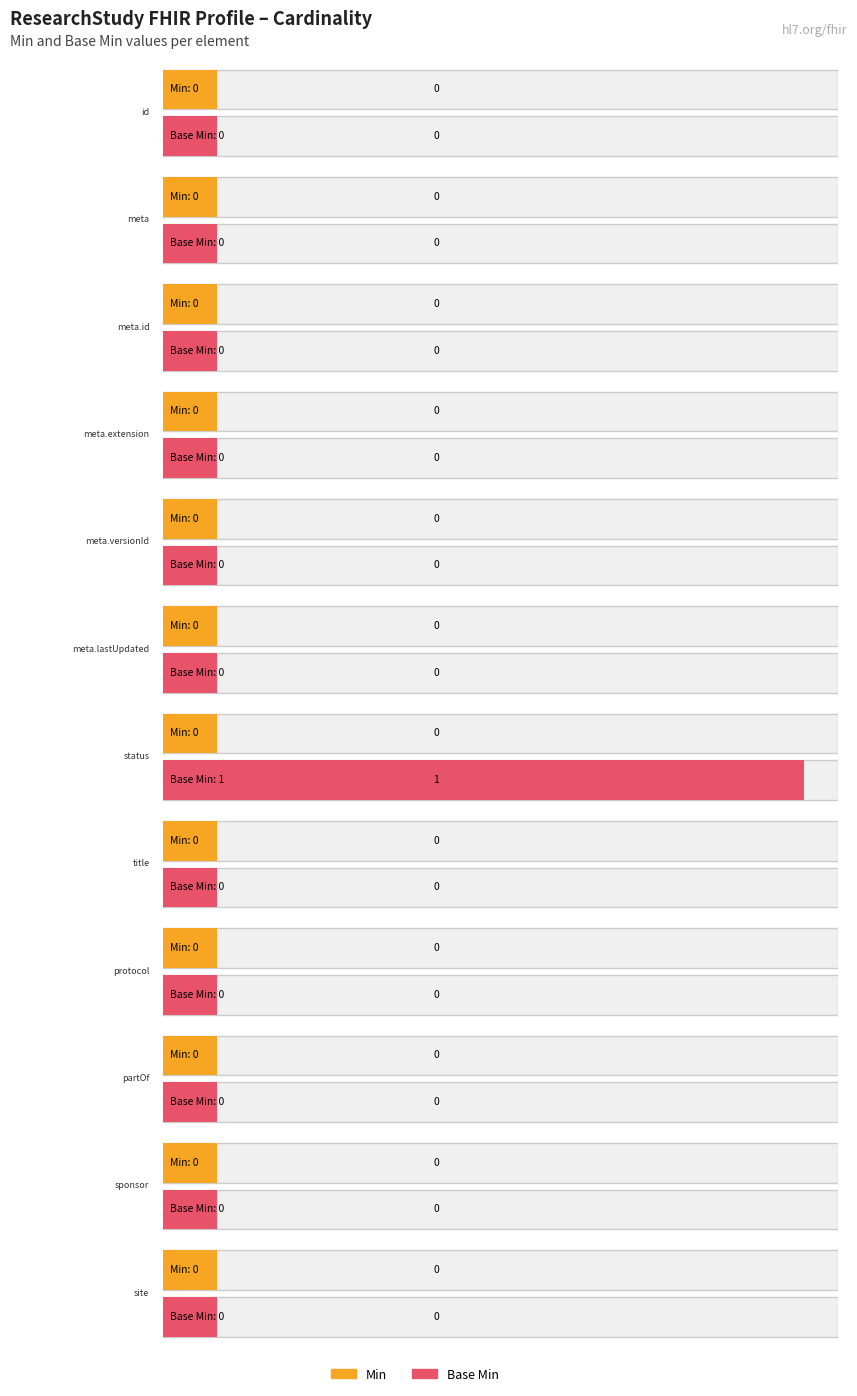

How many bars are there in total?

24